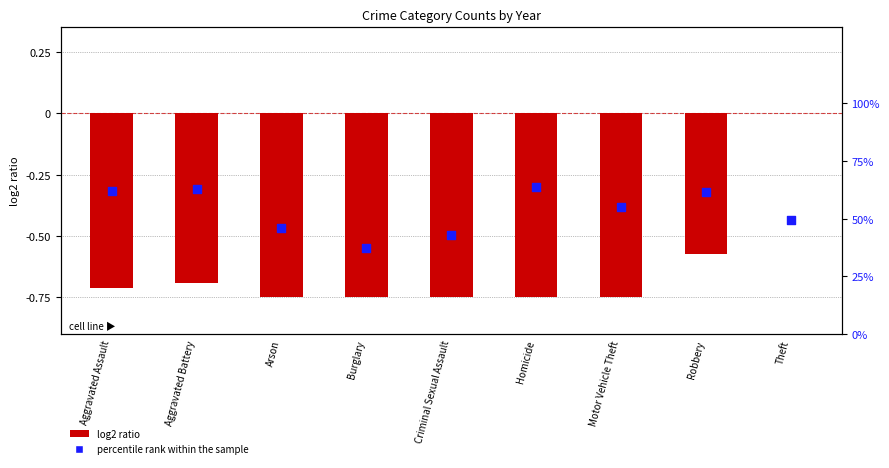

Which series has the largest Y range (max minus min)?

log2 ratio